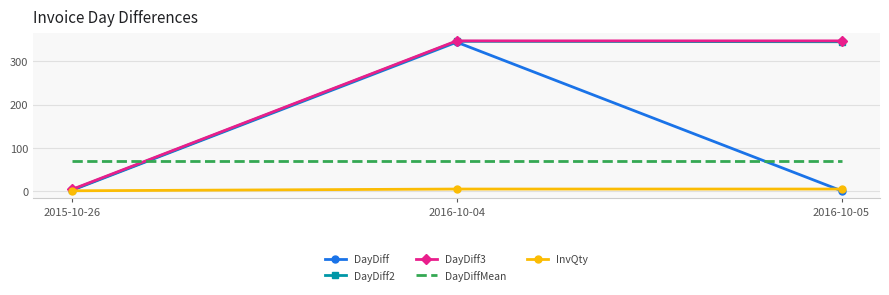

What is the spread (max minus min) of values at 2016-10-05?

346.0